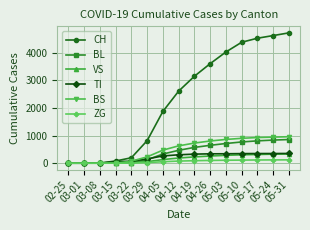

Count the number of data series in this chart.

6